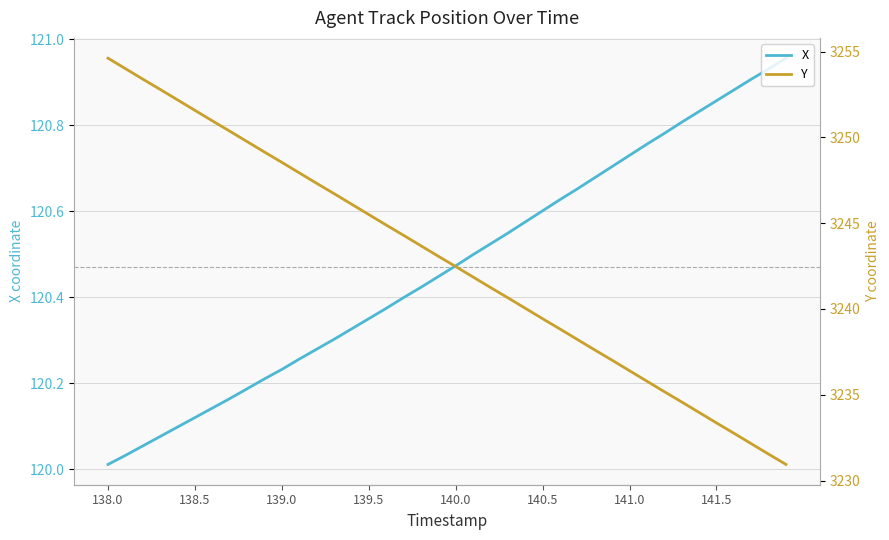

What is the lowest value of the X series?

120.0